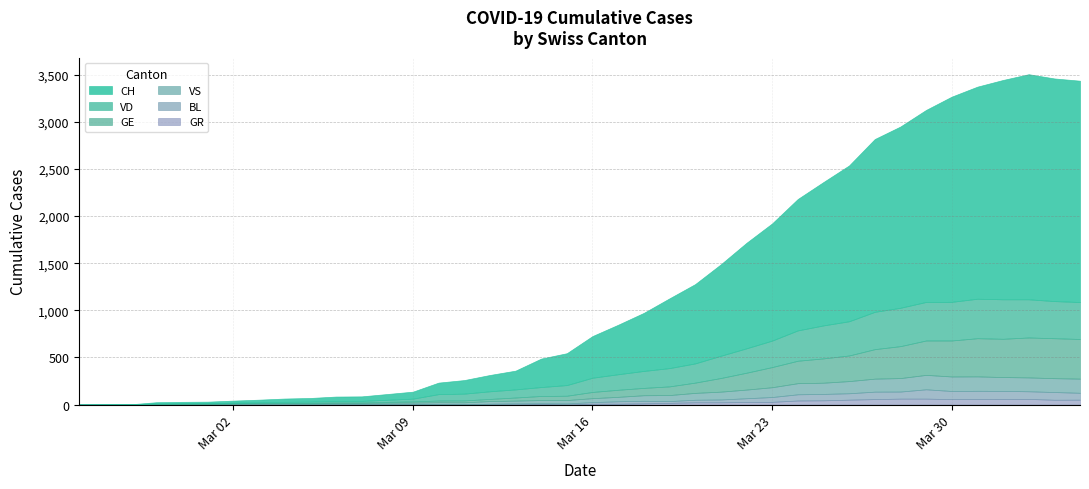

Is it true that VD equals 8 at 7?

True